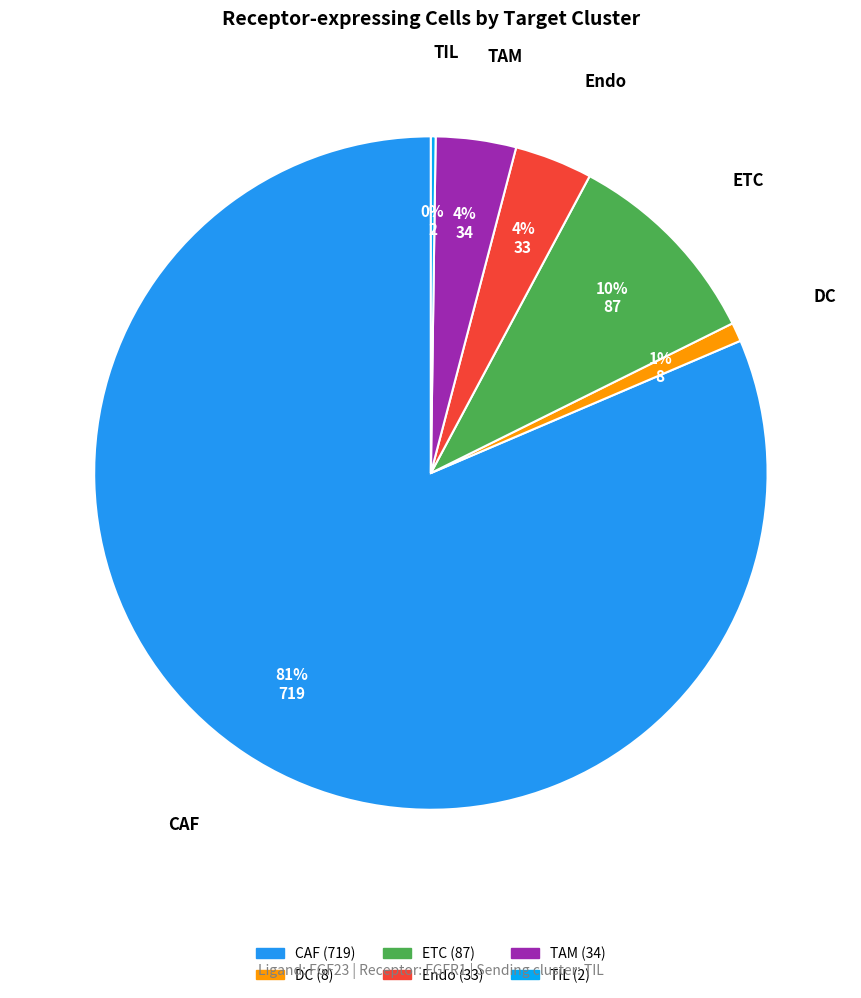

Between CAF and ETC, which is larger?

CAF